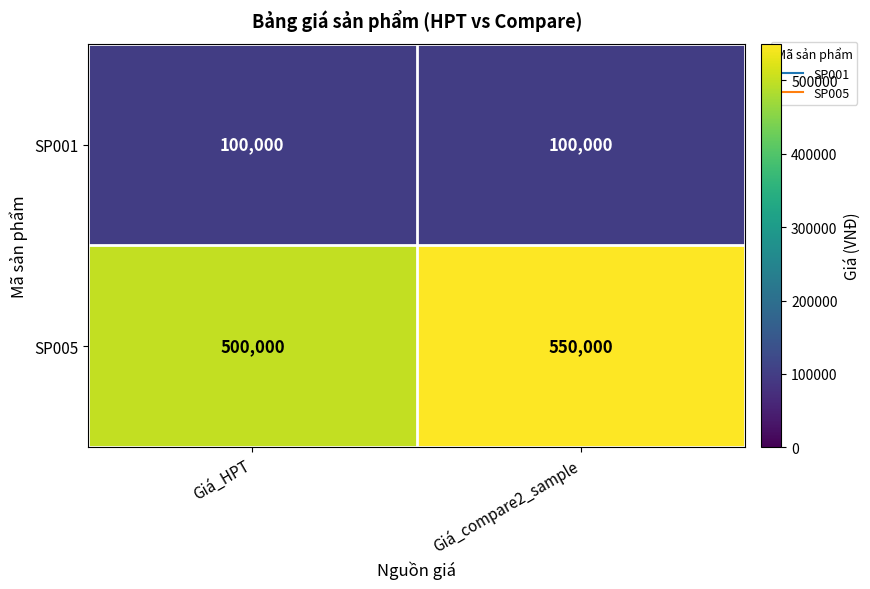

Rank the series by their average value, from lowest to highest.

SP001, SP005